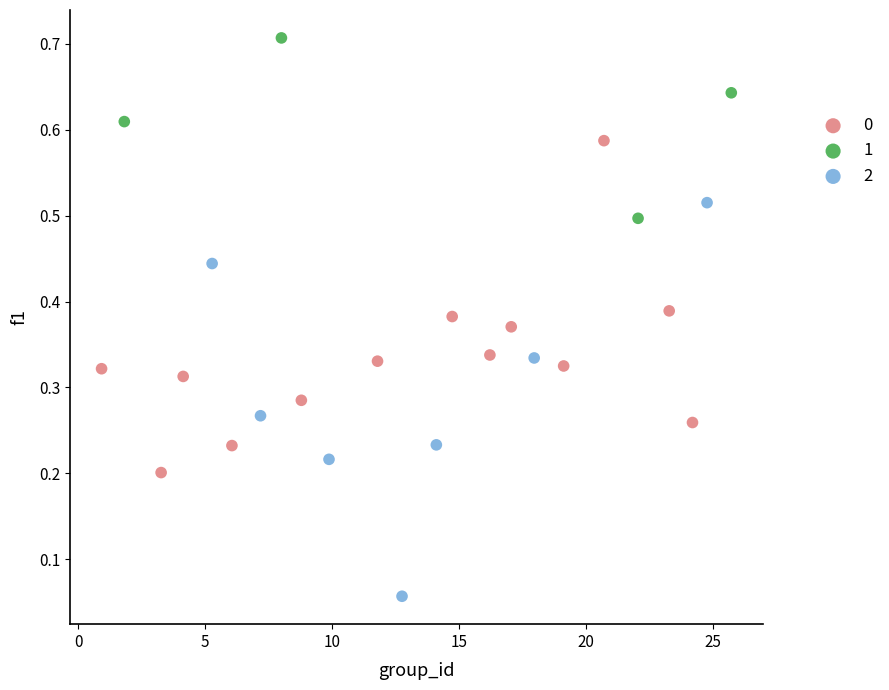

Which series contains the lowest Y value?

2